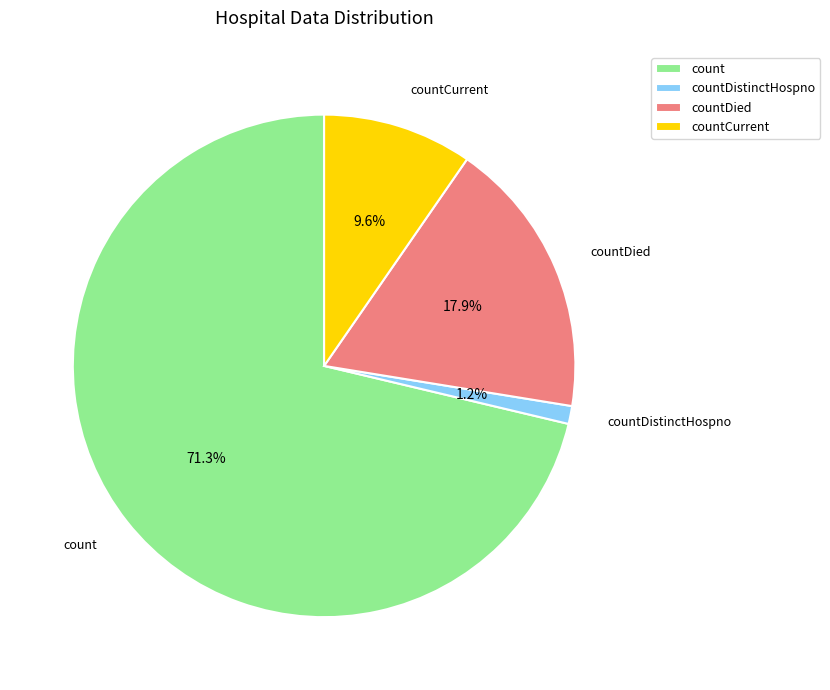

What percentage is NOT represented by count?

28.7%